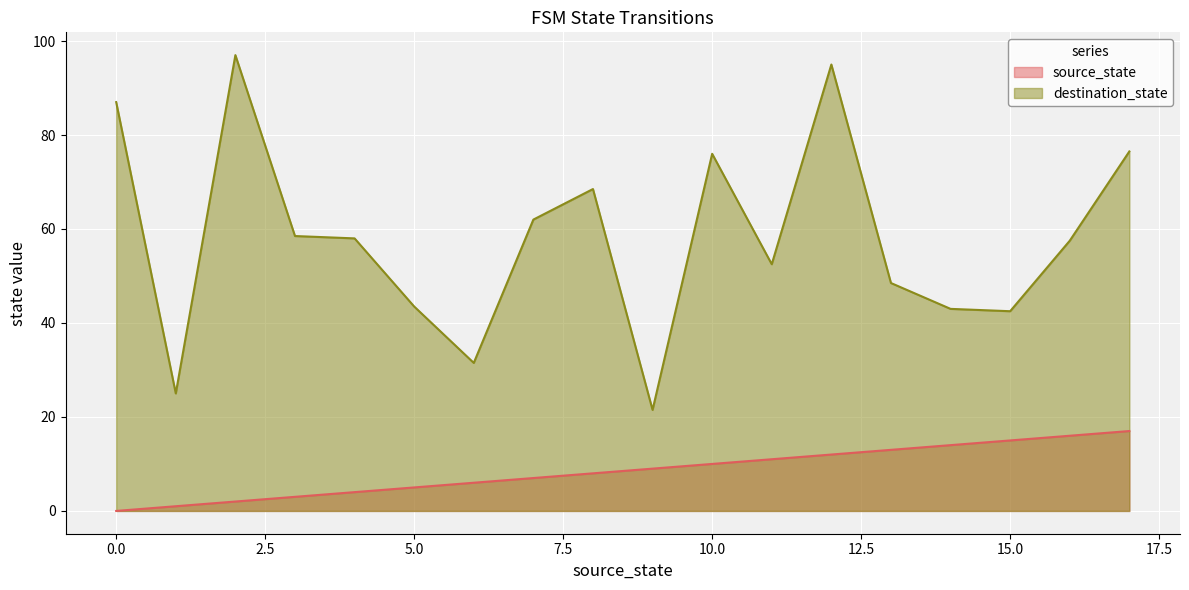

True or false: destination_state and source_state cross at least once.

False